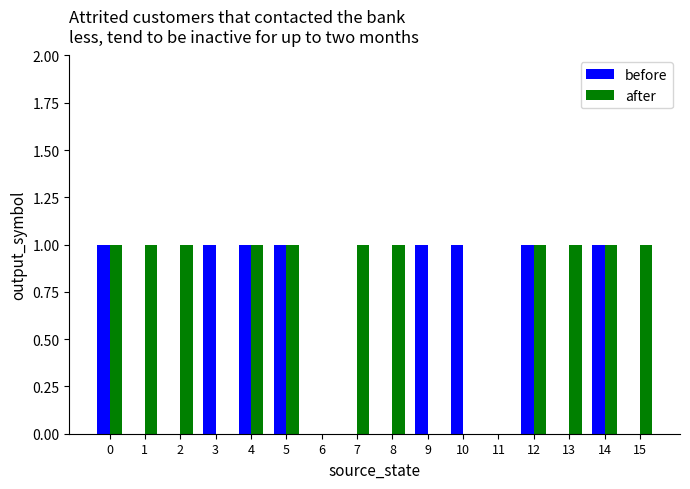

What are all the series names shown in the legend?

before, after